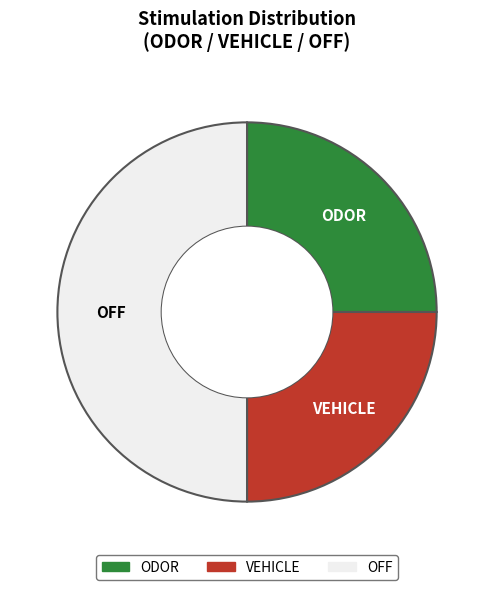

Do OFF and VEHICLE together represent more than half of the pie?

Yes